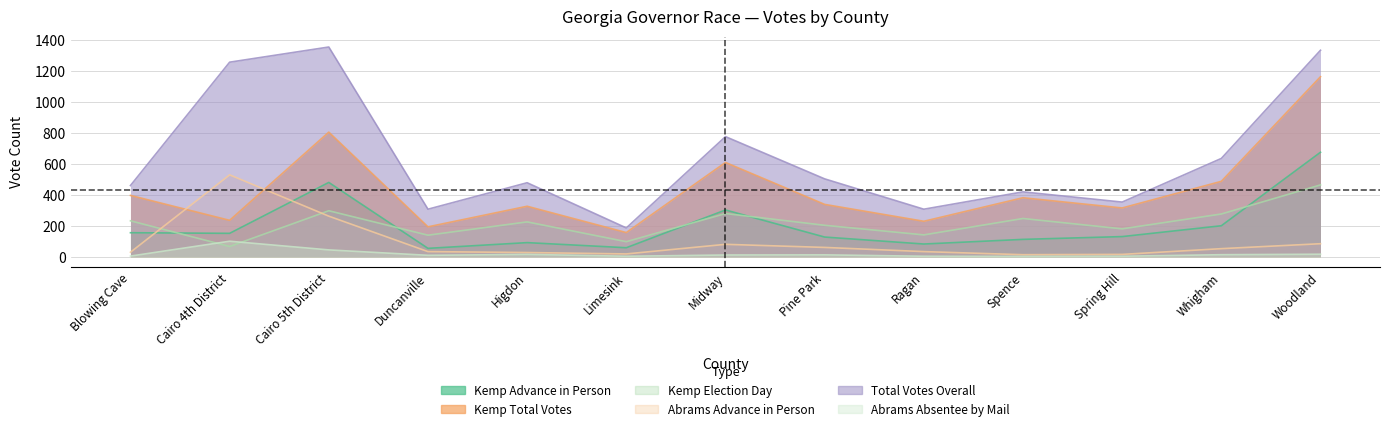

Is it true that Abrams Absentee by Mail equals 5 at Ragan?

False